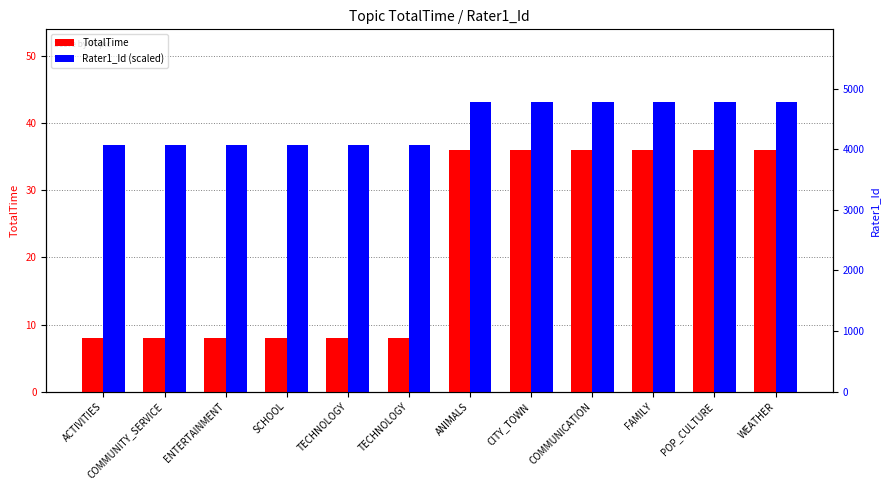

Rank the series by their average value, from lowest to highest.

TotalTime, Rater1_Id (scaled)